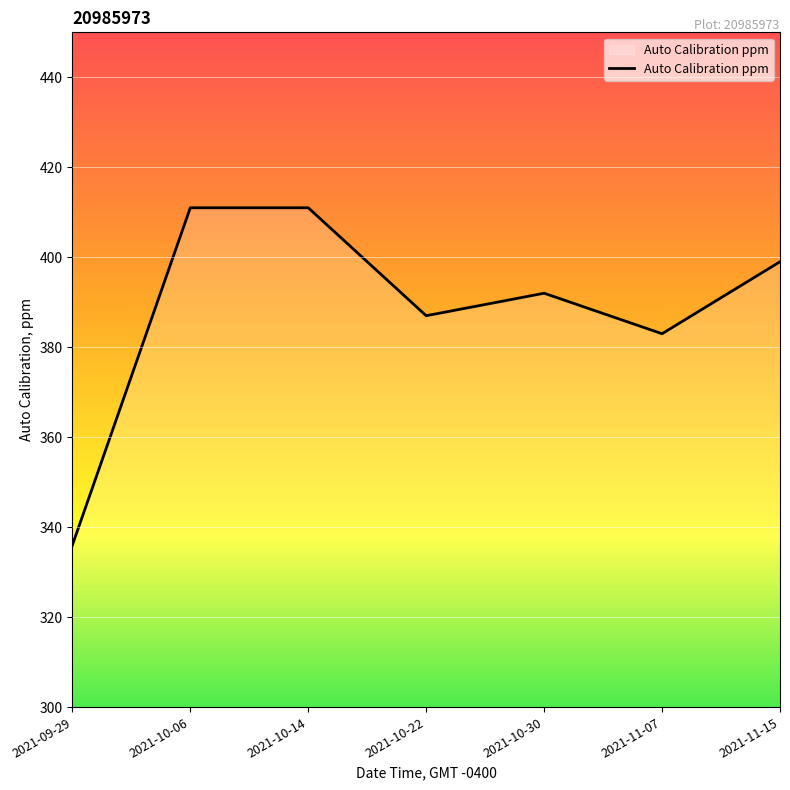

What is the difference between the maximum and minimum values?

75